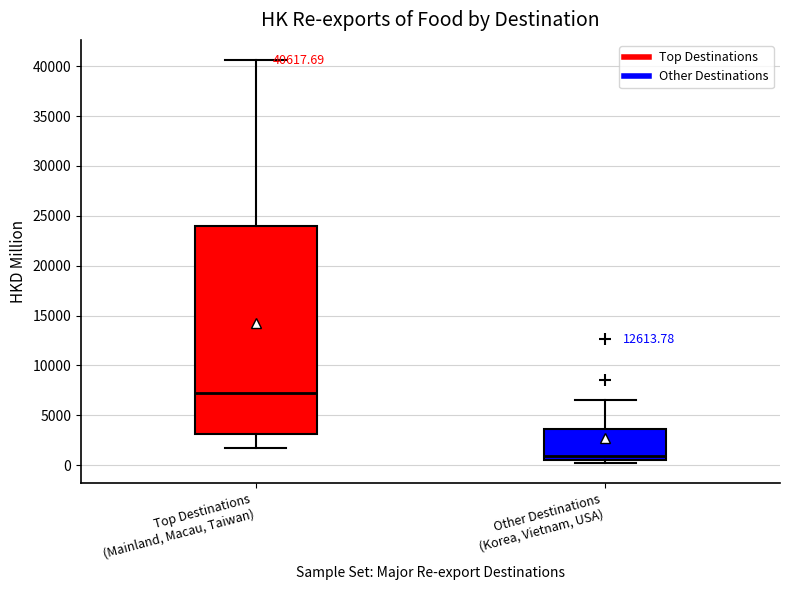

Which box has the highest median line?

Top Destinations (Mainland, Macau, Taiwan)